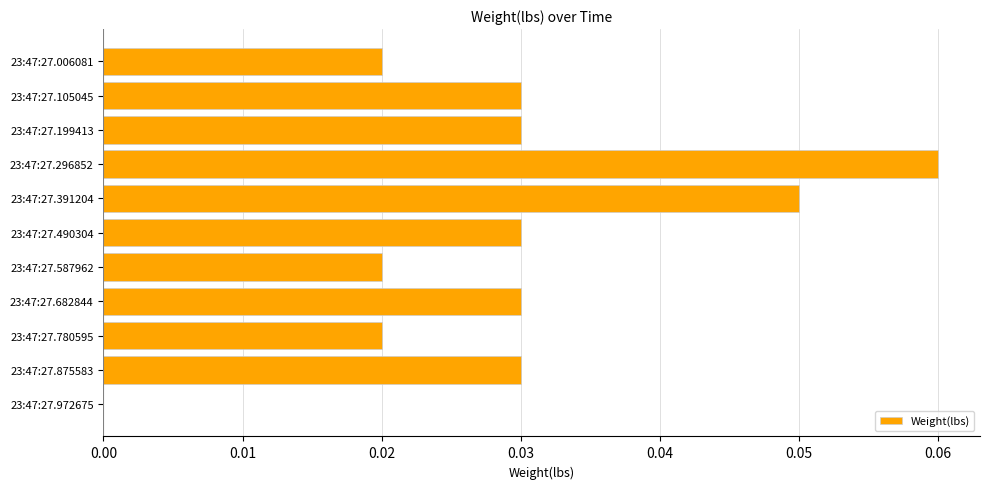

The value at 23:47:27.682844 is 0.0. True or false?

True